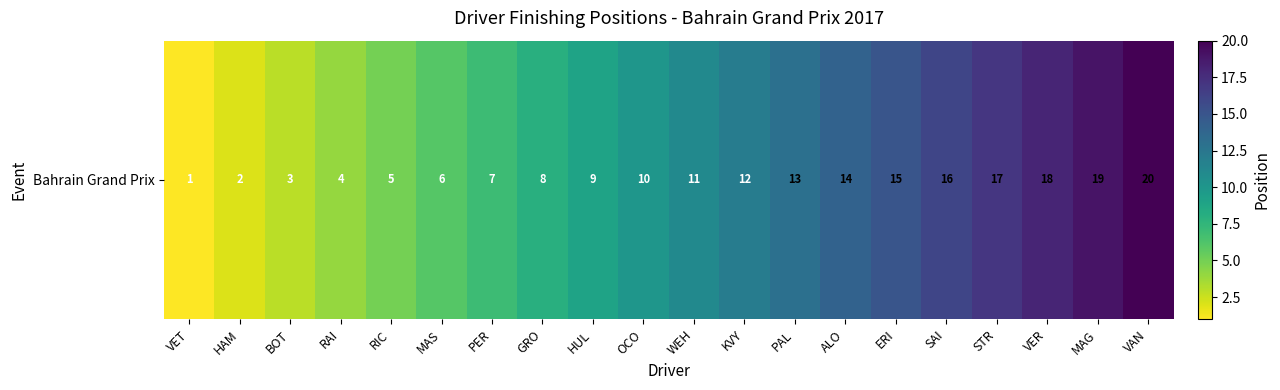

What is the difference between the values at HUL and WEH?

2